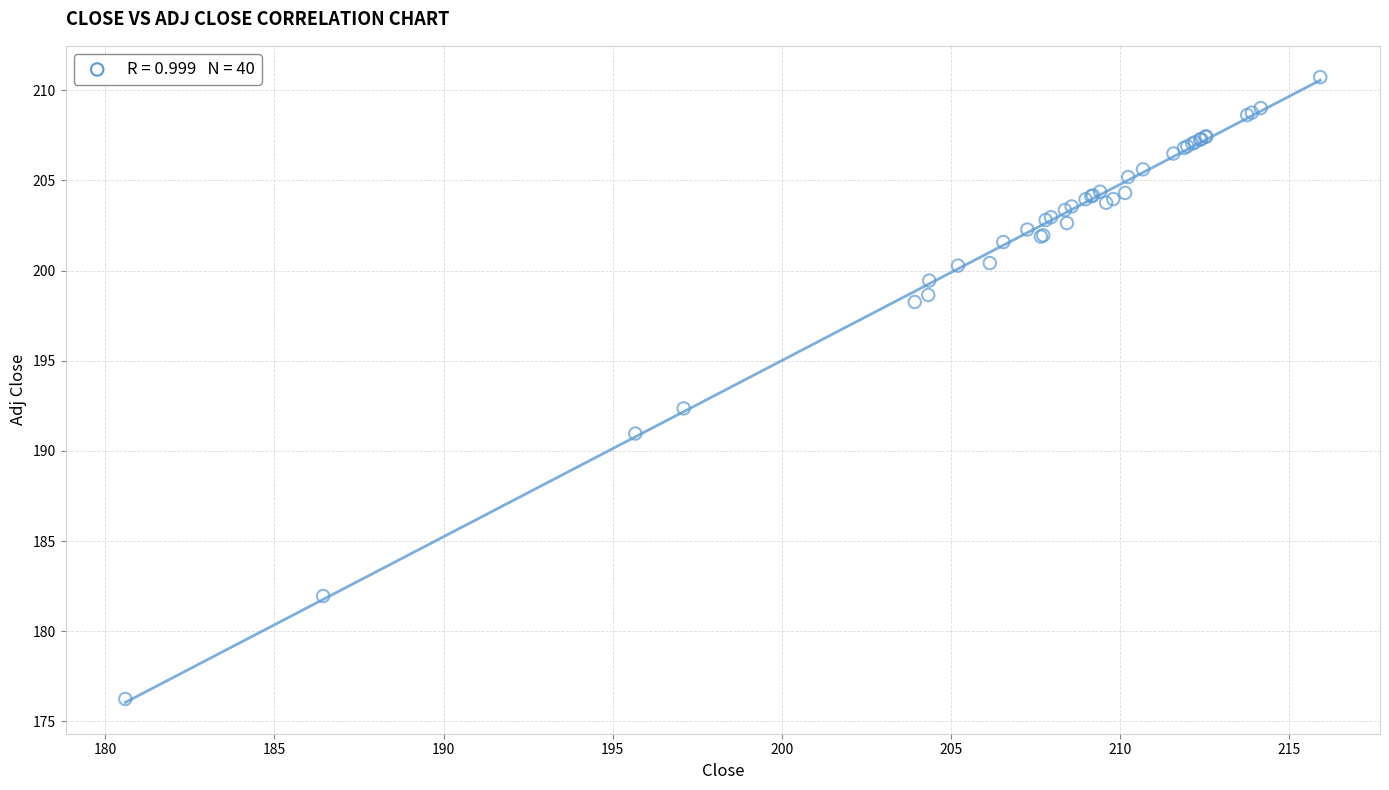

What Y value in the scatter plot is closest to 193?

192.4